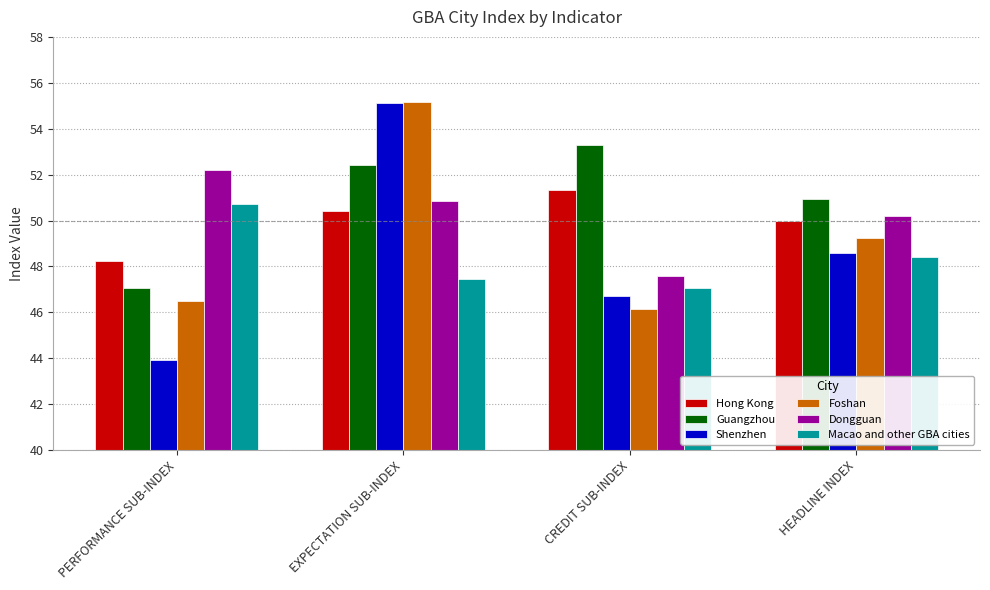

What is the minimum value shown in the chart?

43.9